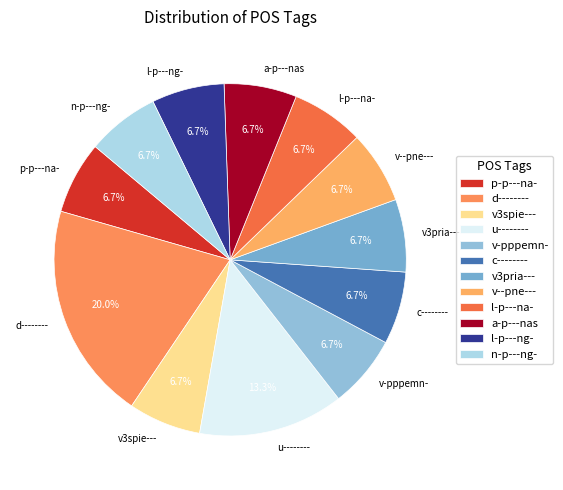

Which slice is the largest?

d--------